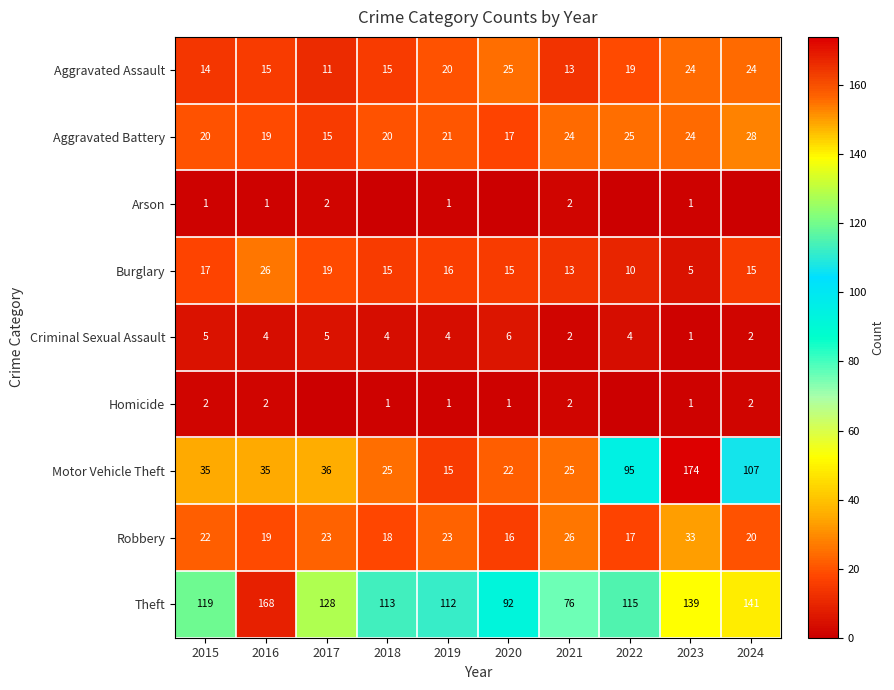

How many data points in Robbery are less than 22?

5